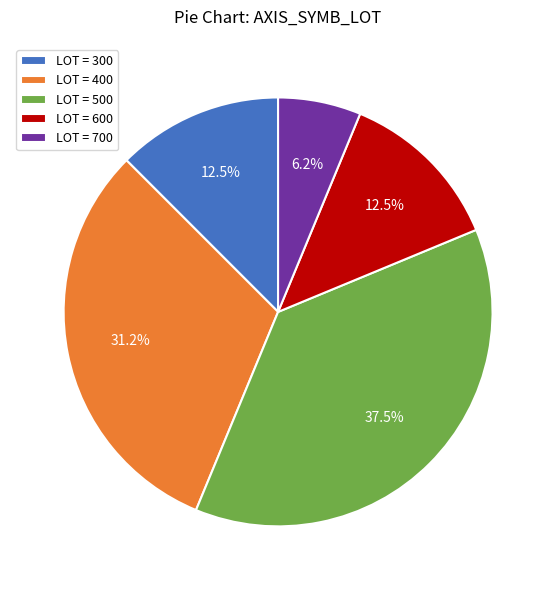

Is there any slice that represents more than half of the pie?

No